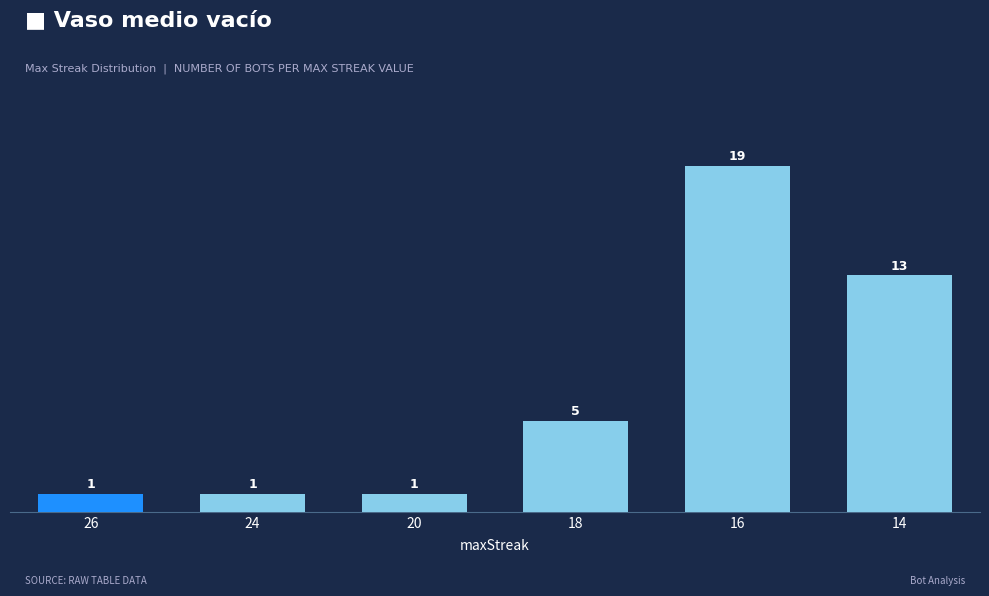

The value at 26 is 1. True or false?

True